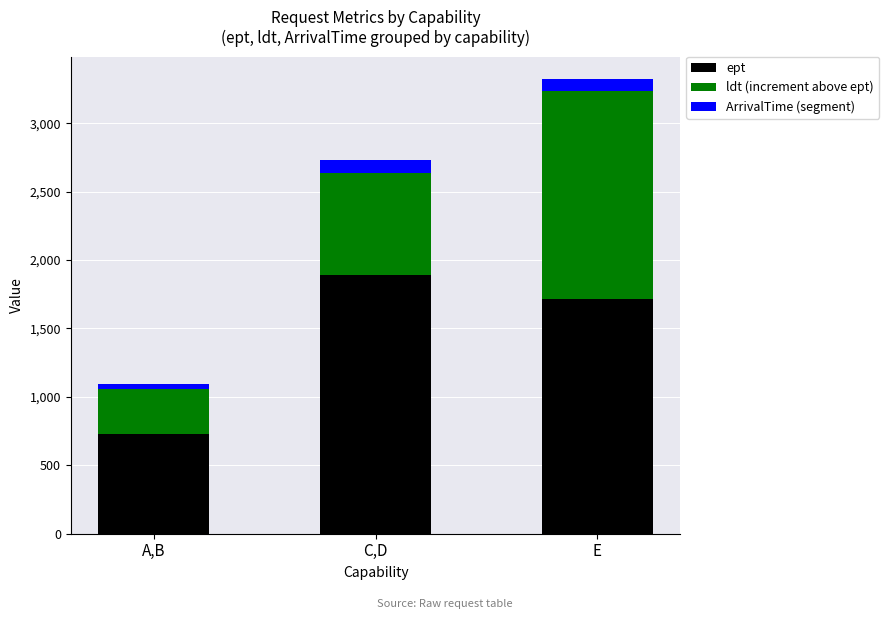

At which label does ept first exceed 1719?

C,D